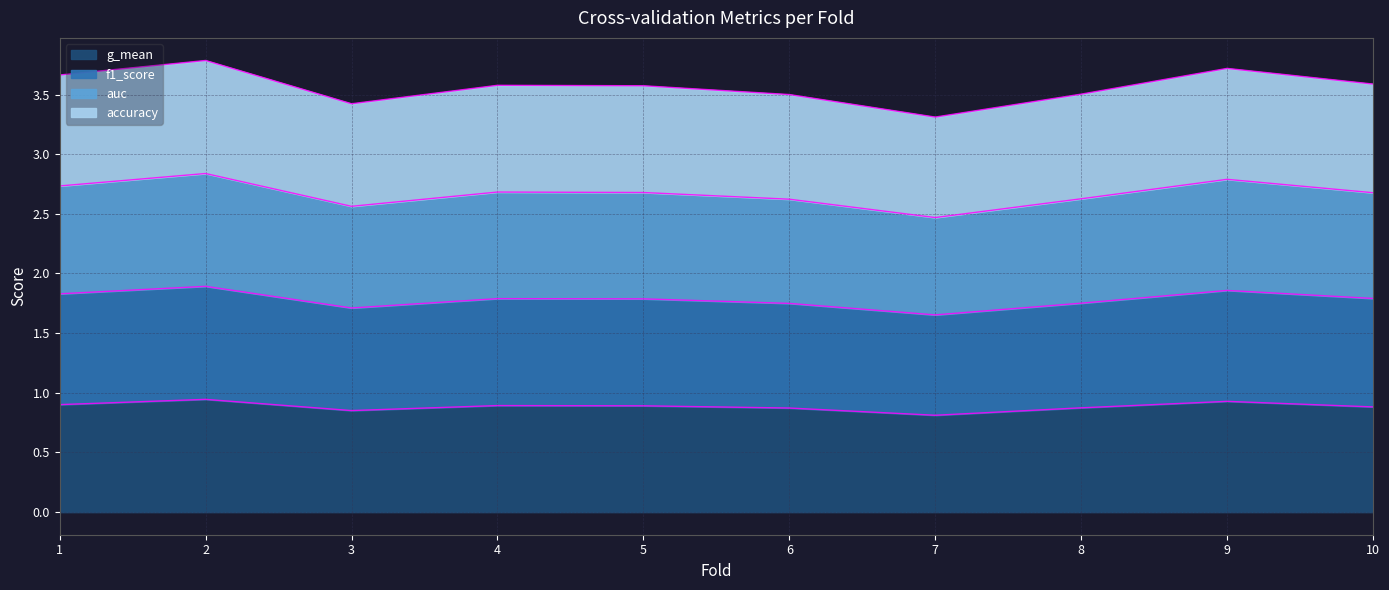

Is it true that g_mean equals 1.5 at 6?

False